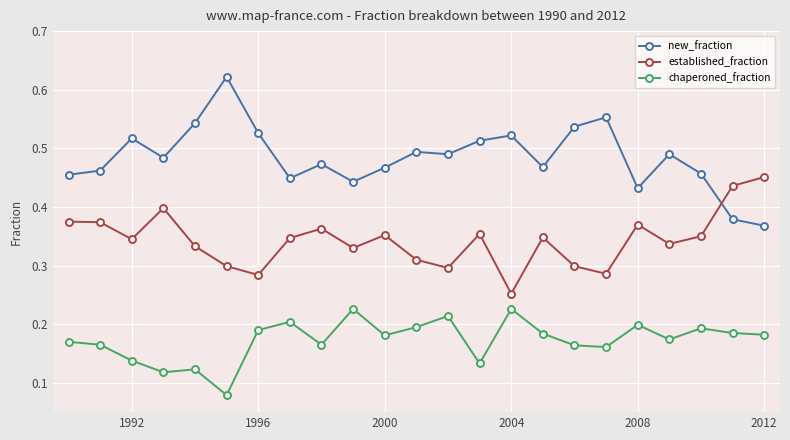

Count the established_fraction values in the range 0 to 1.

23